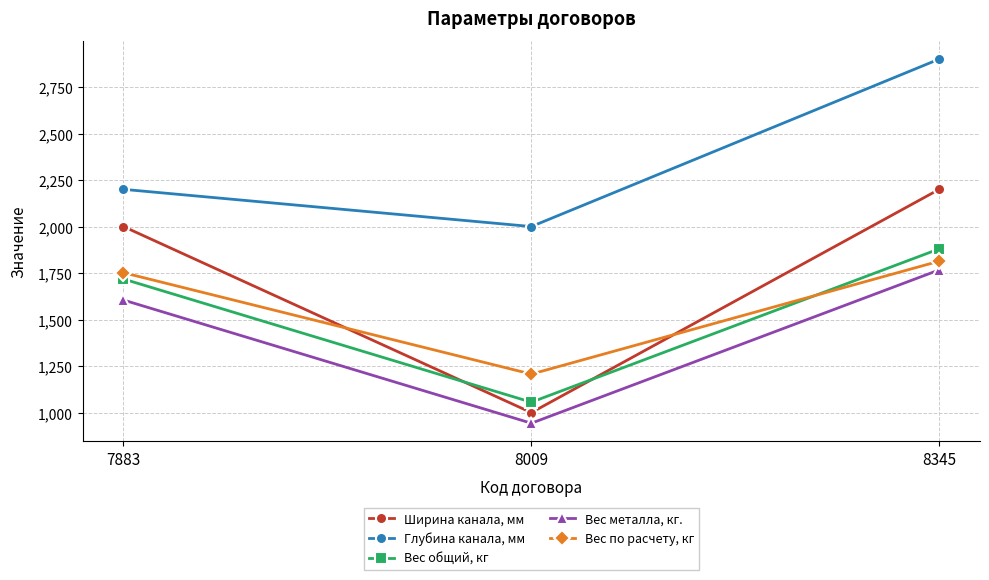

What value does the Ширина канала, мм series have at 8009, to the nearest 100?

1000